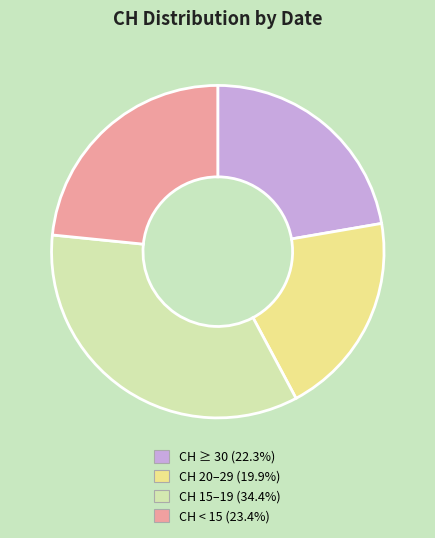

Is there any slice that represents more than half of the pie?

No